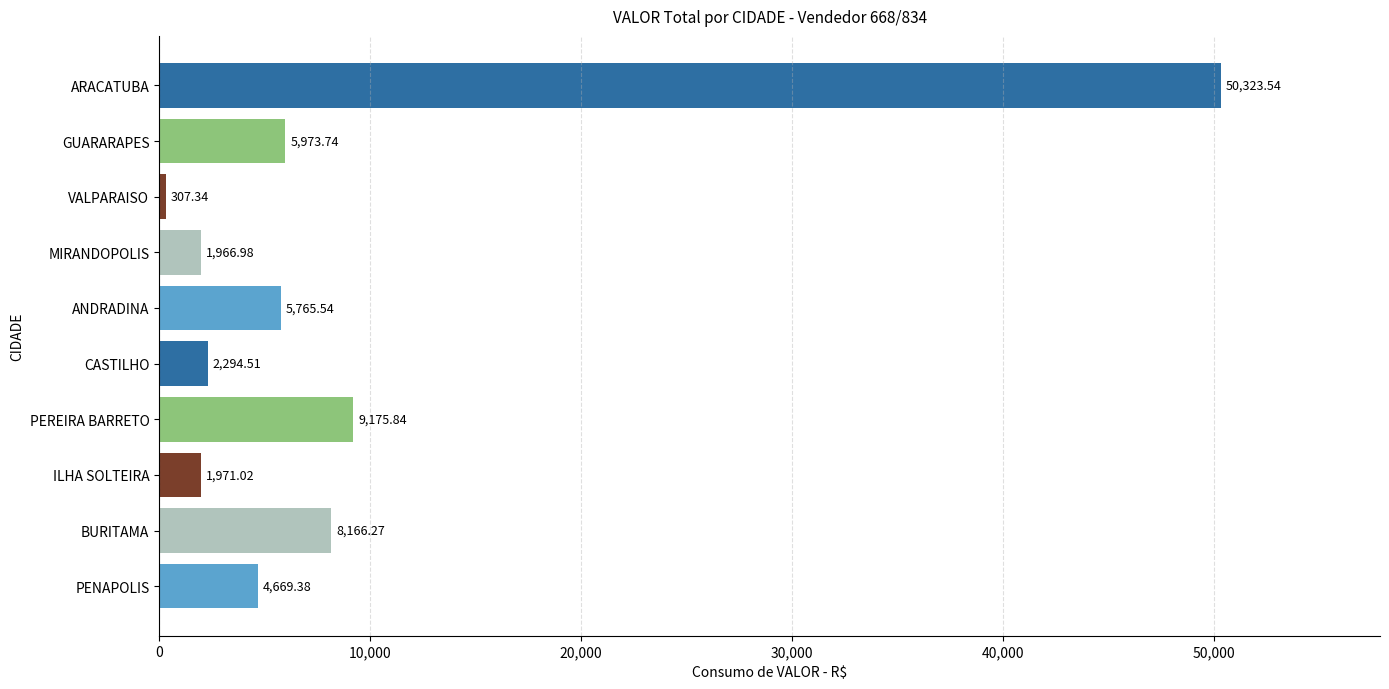

What is the sum of all values?

90614.2